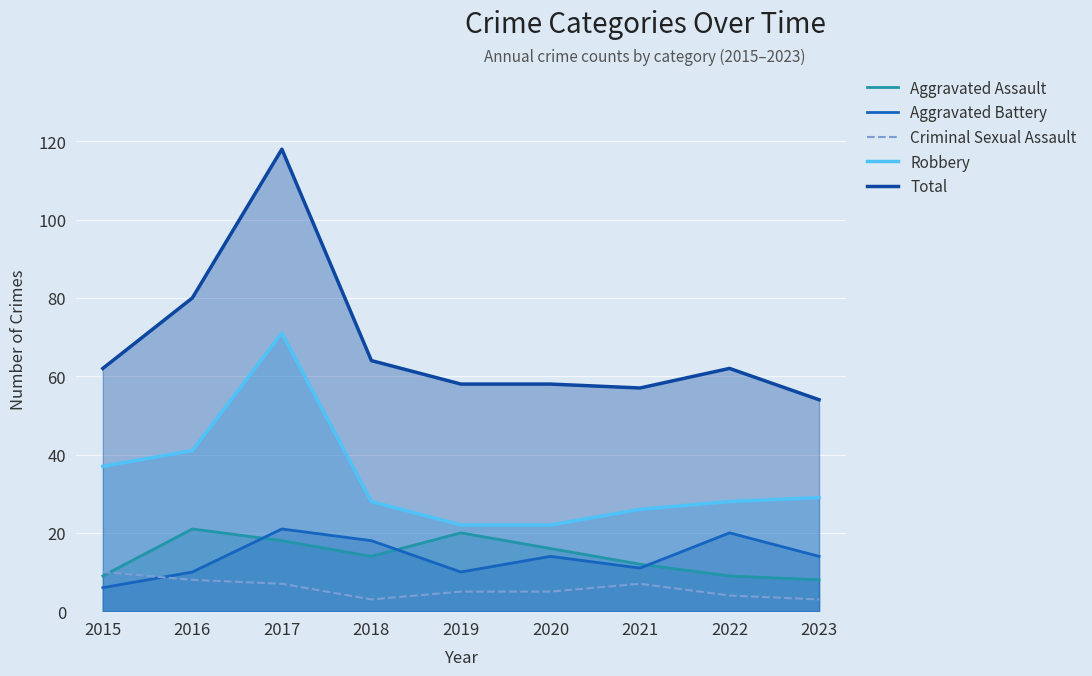

Count the number of categories in the chart.

9